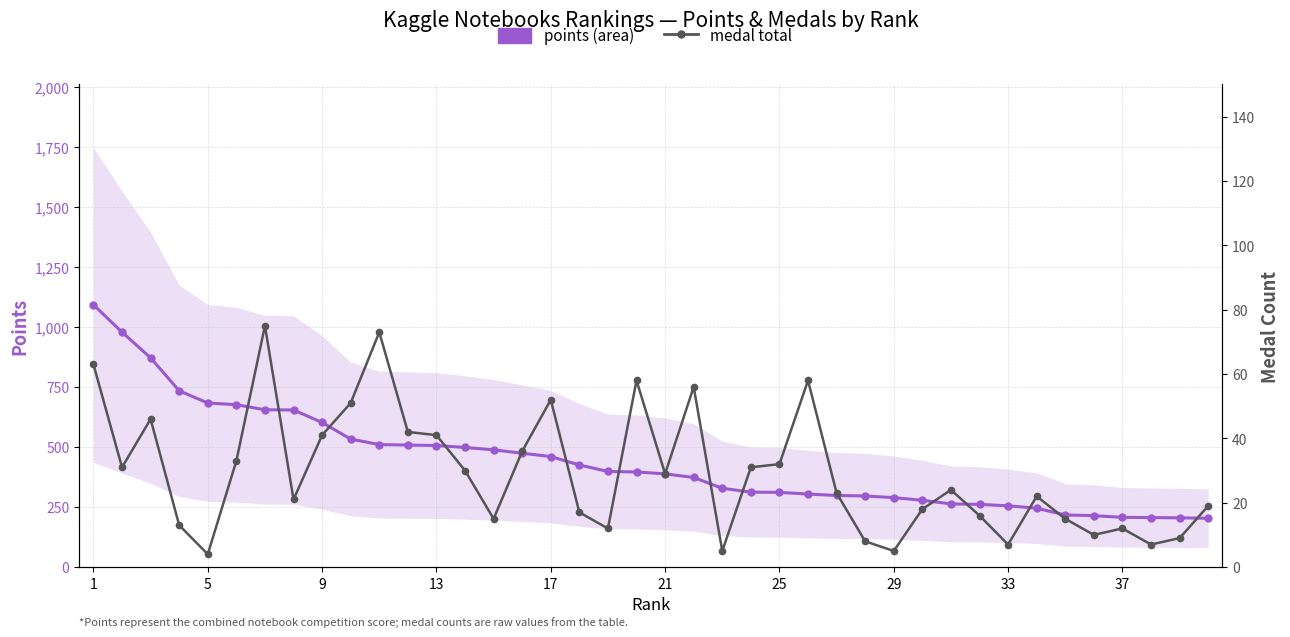

What is the minimum value shown in the chart?

4